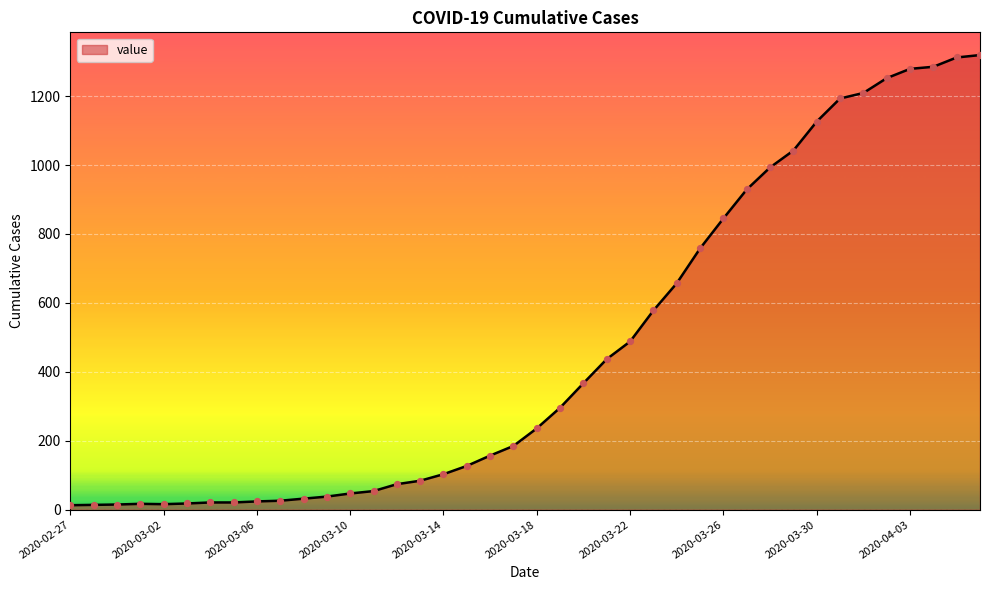

What is the difference between the maximum and minimum values?

1306